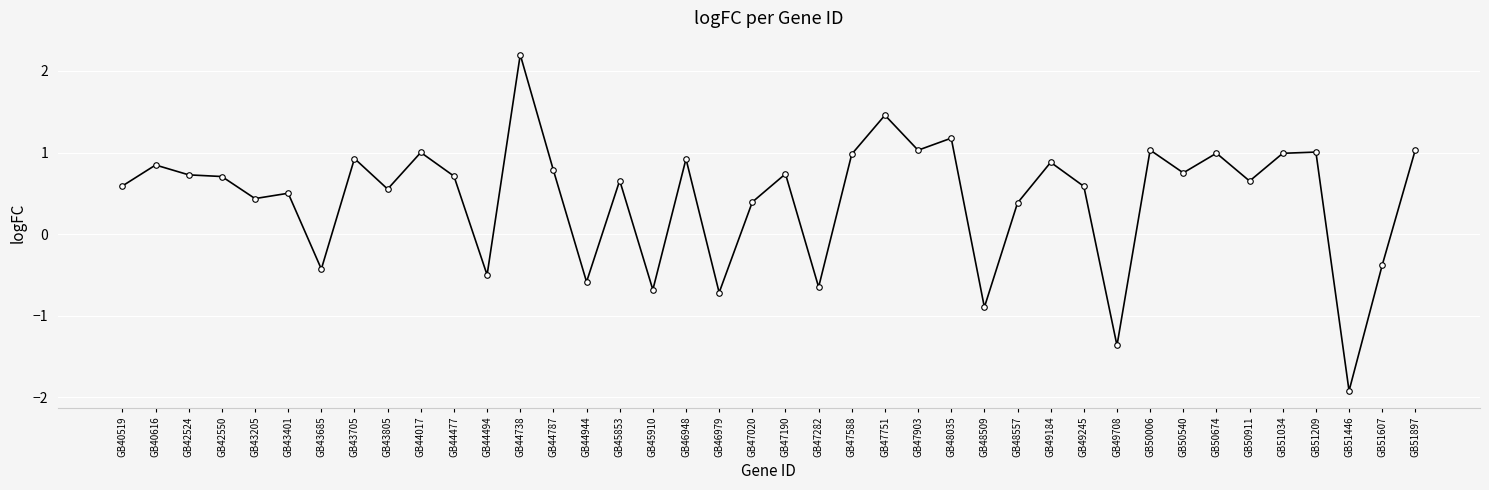

What is the value of the 28th point from the left?

0.4